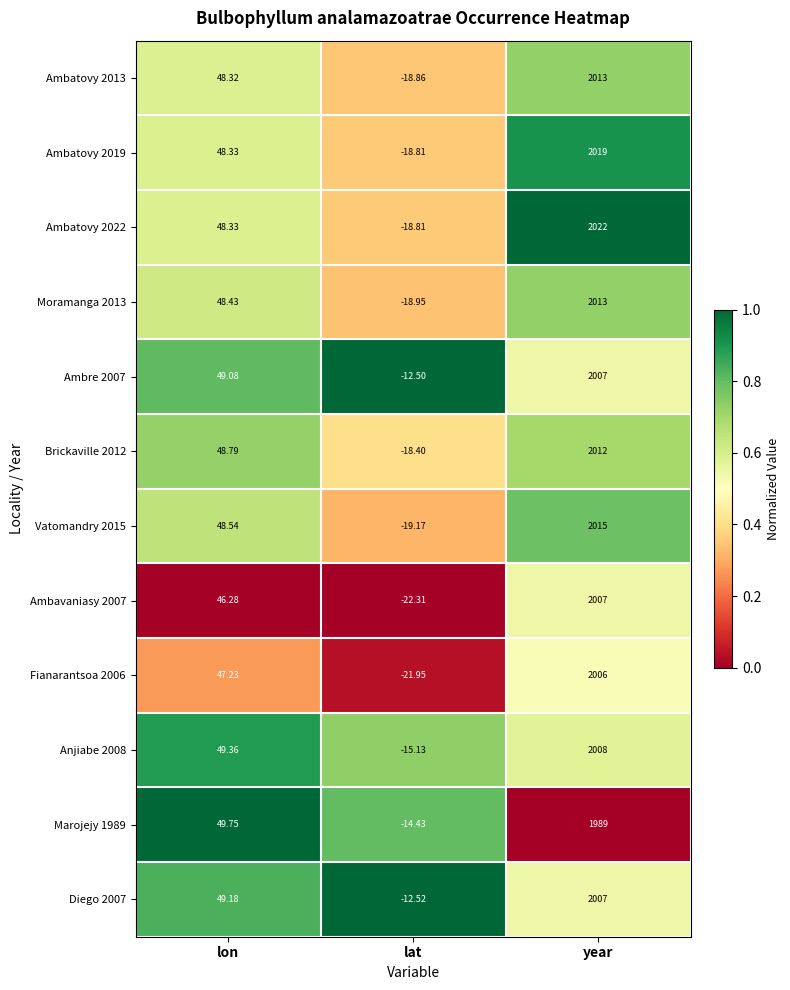

At which category does the chart reach its minimum across all series?

lat